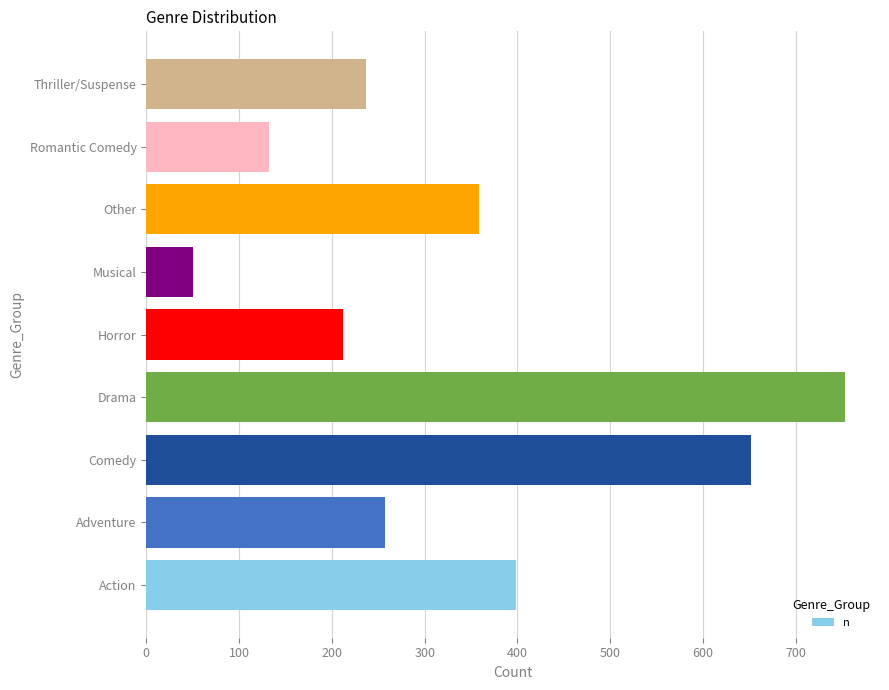

Reading bottom to top, list all the values displayed in this chart.

Action=398	Adventure=257	Comedy=652	Drama=753	Horror=212	Musical=50	Other=358	Romantic Comedy=132	Thriller/Suspense=237